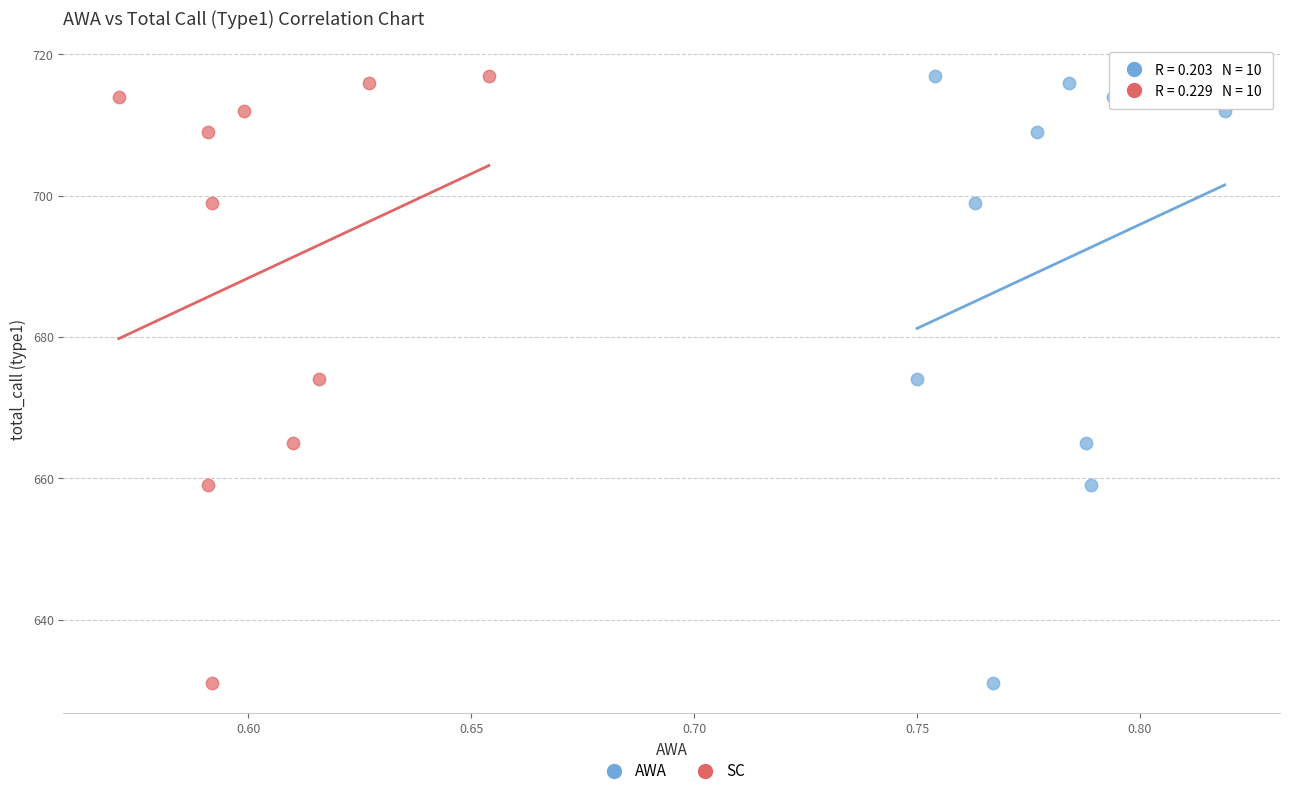

What are all the series names shown in the legend?

AWA, SC